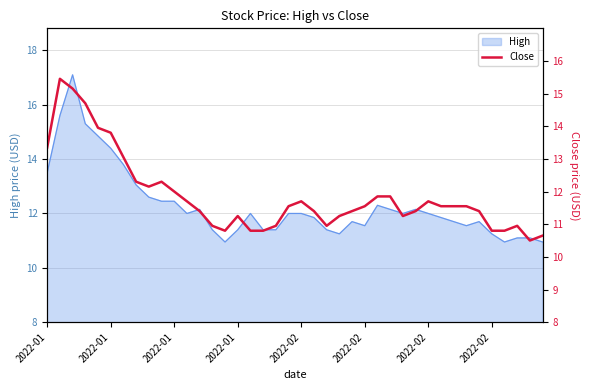

How many lines are shown in the chart?

1